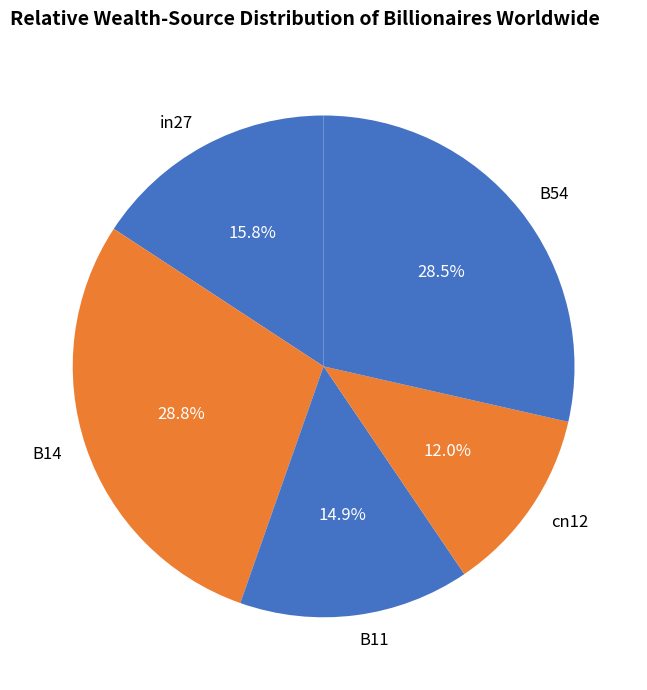

How many segments does this pie chart have?

5